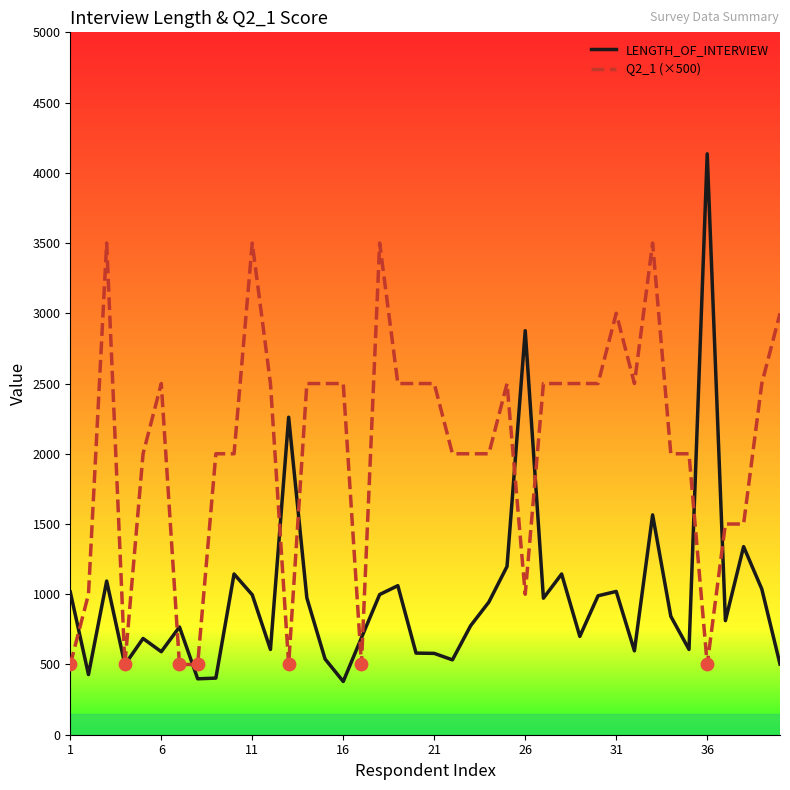

Which series has the largest total across all categories?

Q2_1 (×500)